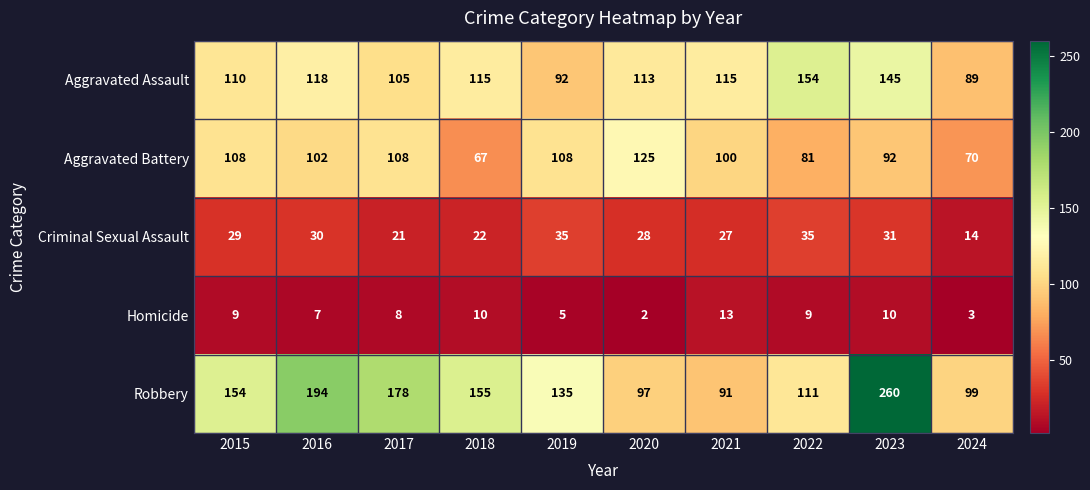

What is the spread (max minus min) of values at 2019?

130